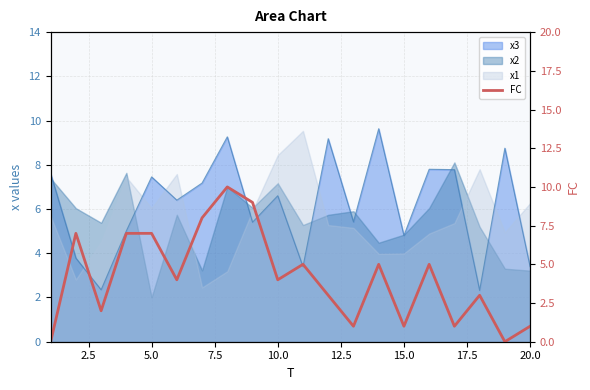

What is the difference between the values at 15.0 and 20.0?

1